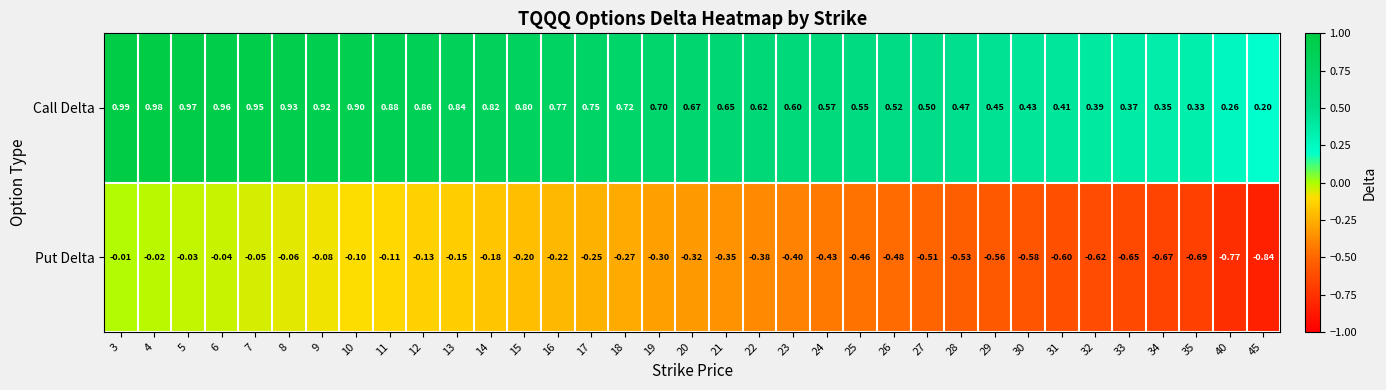

How many distinct data groups are displayed?

2